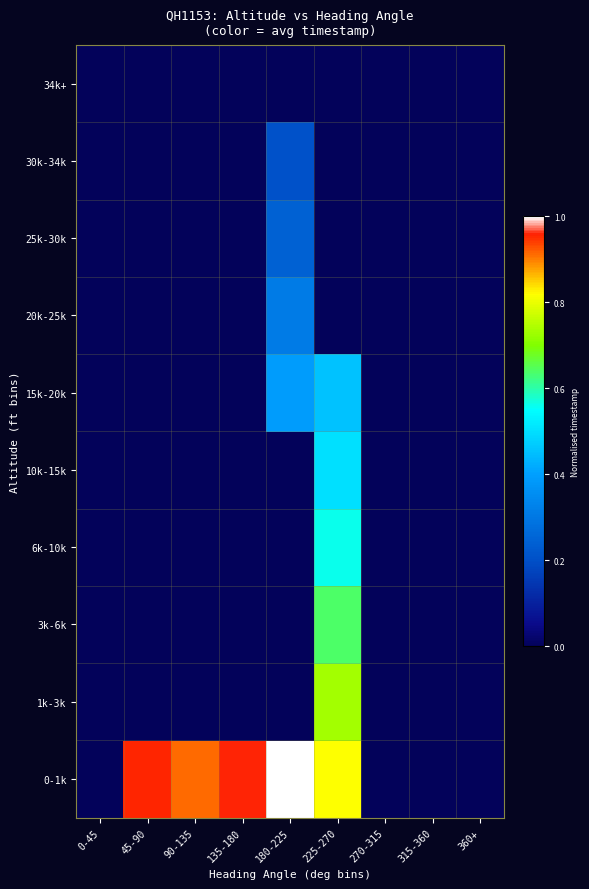

What is the total value across all series at 45-90?

1.0